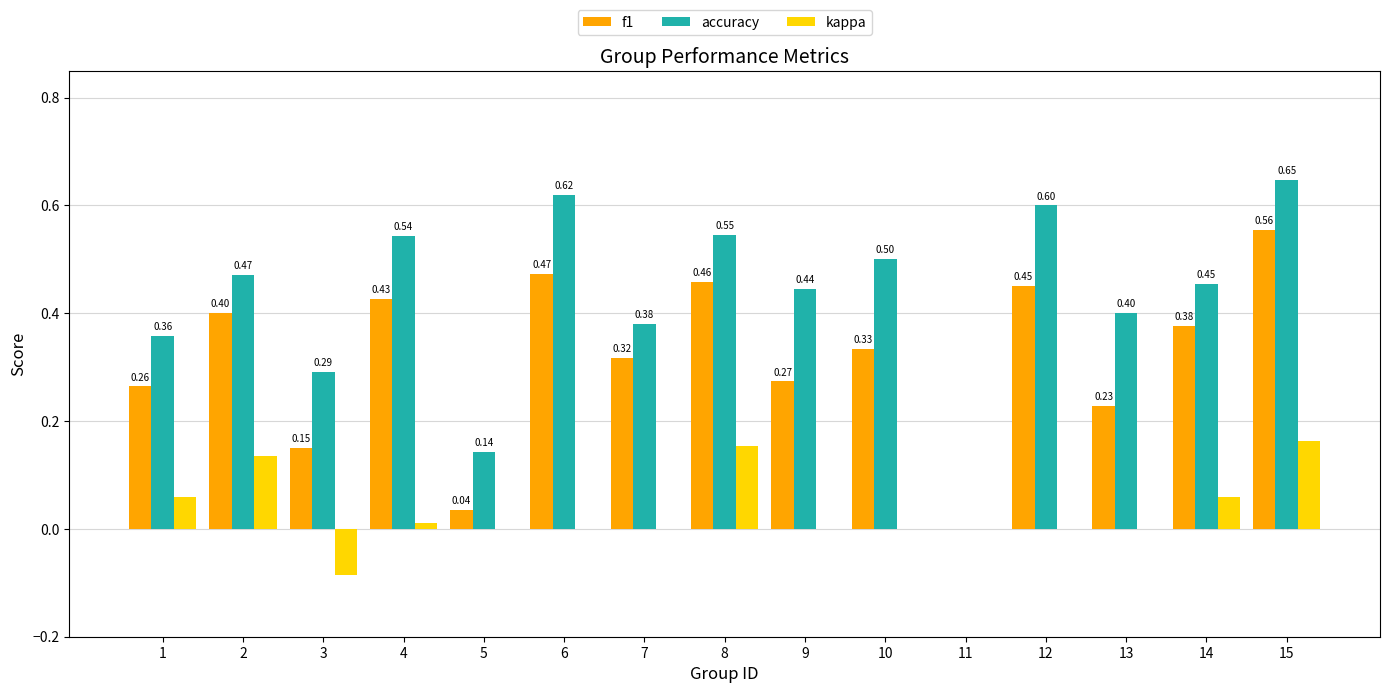

Which series has the largest total across all categories?

accuracy